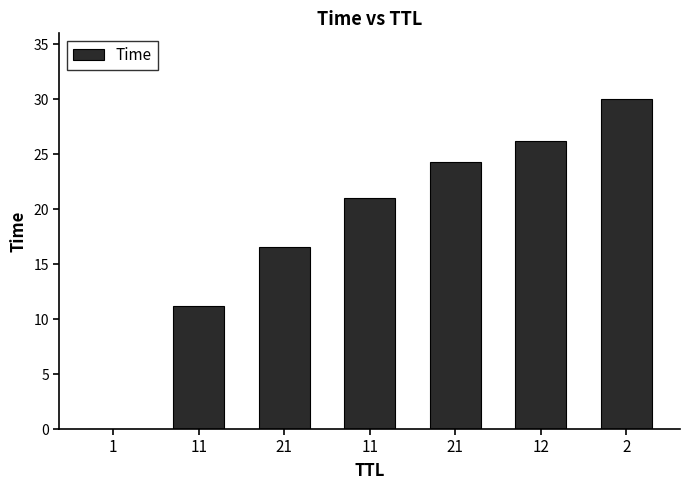

Count the number of categories in the chart.

7